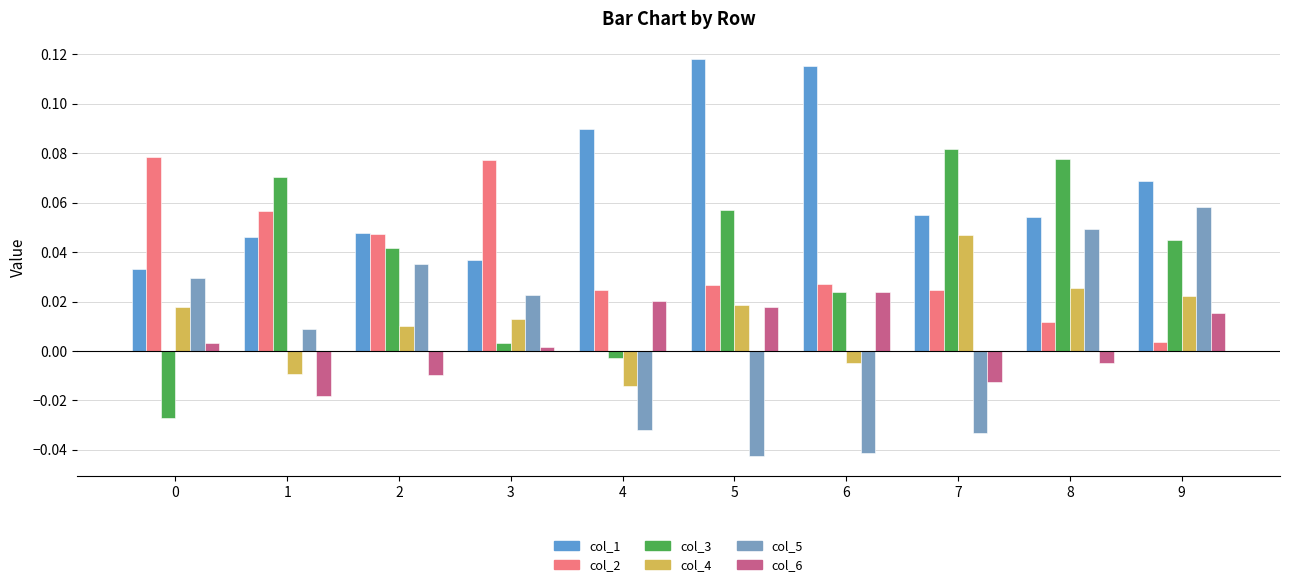

How many bars are there in each group?

6